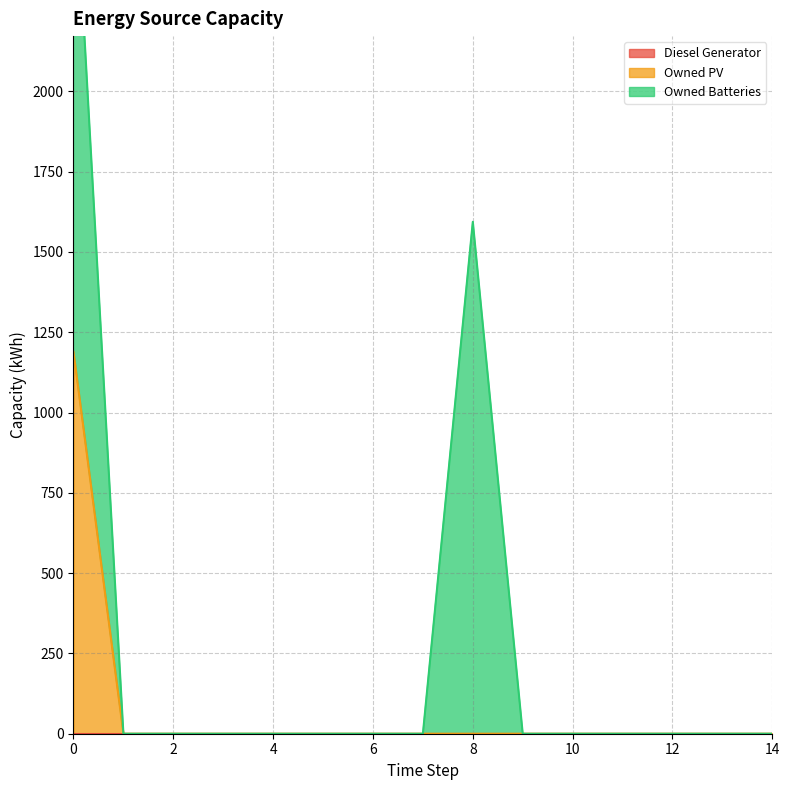

True or false: Owned Batteries and Owned PV intersect in this chart.

False